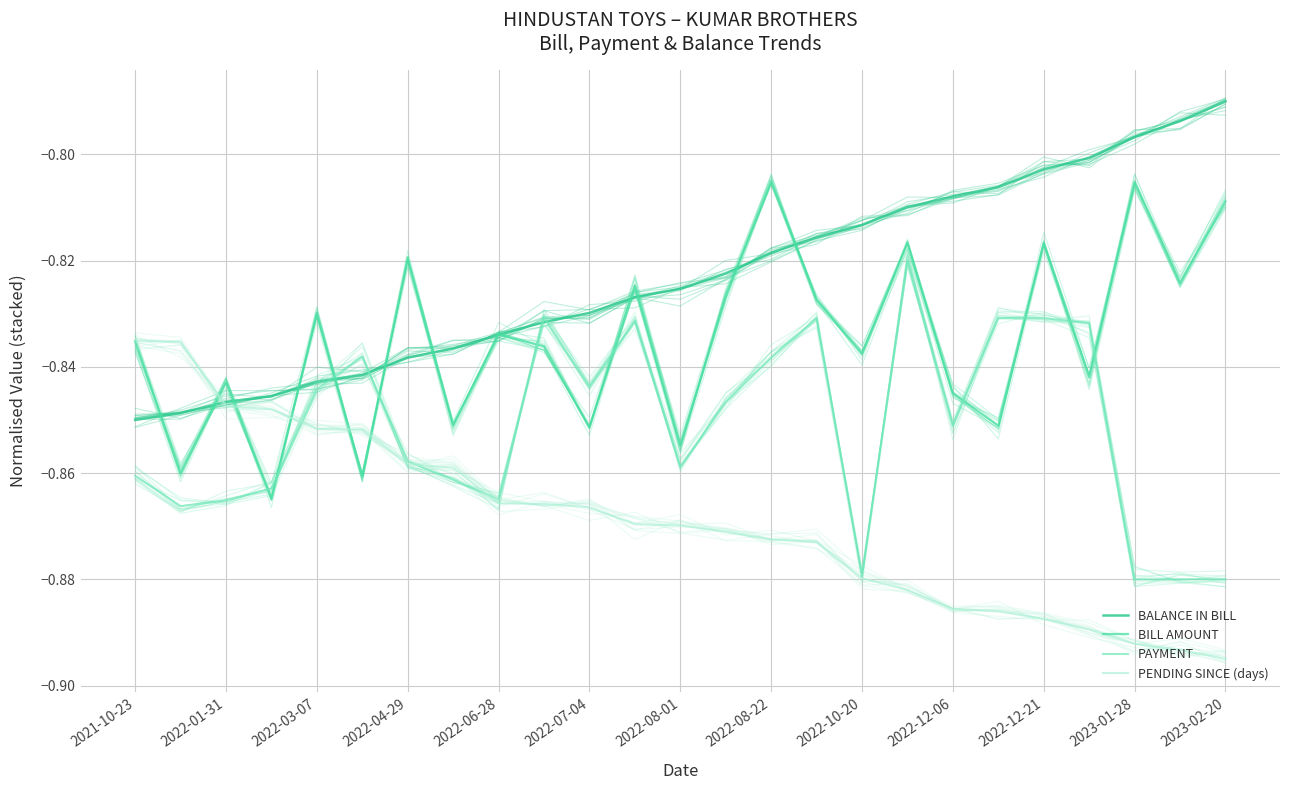

In BILL AMOUNT, how many points are higher than both neighbors (excluding endpoints)?

9